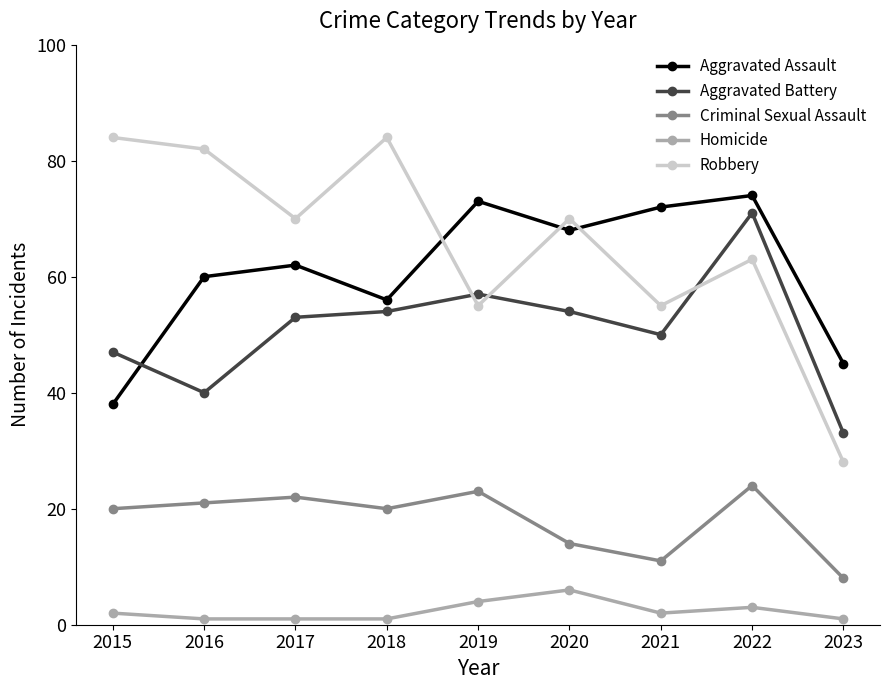

Reading right to left, what are all the values shown in this chart?

Aggravated Assault: 45	74	72	68	73	56	62	60	38
Aggravated Battery: 33	71	50	54	57	54	53	40	47
Criminal Sexual Assault: 8	24	11	14	23	20	22	21	20
Homicide: 1	3	2	6	4	1	1	1	2
Robbery: 28	63	55	70	55	84	70	82	84